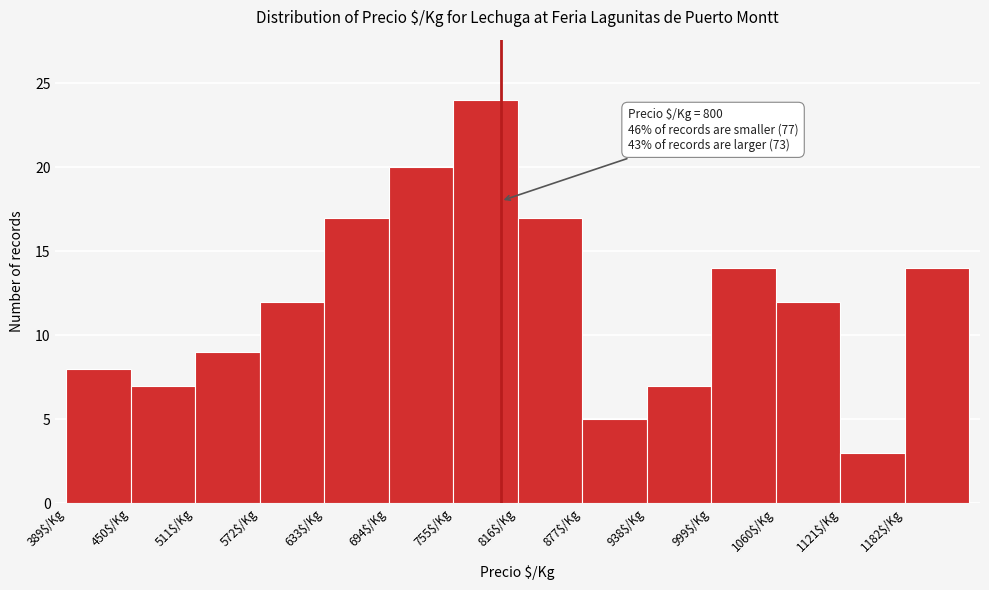

Which range on the x-axis has the tallest bar?

755 to 816